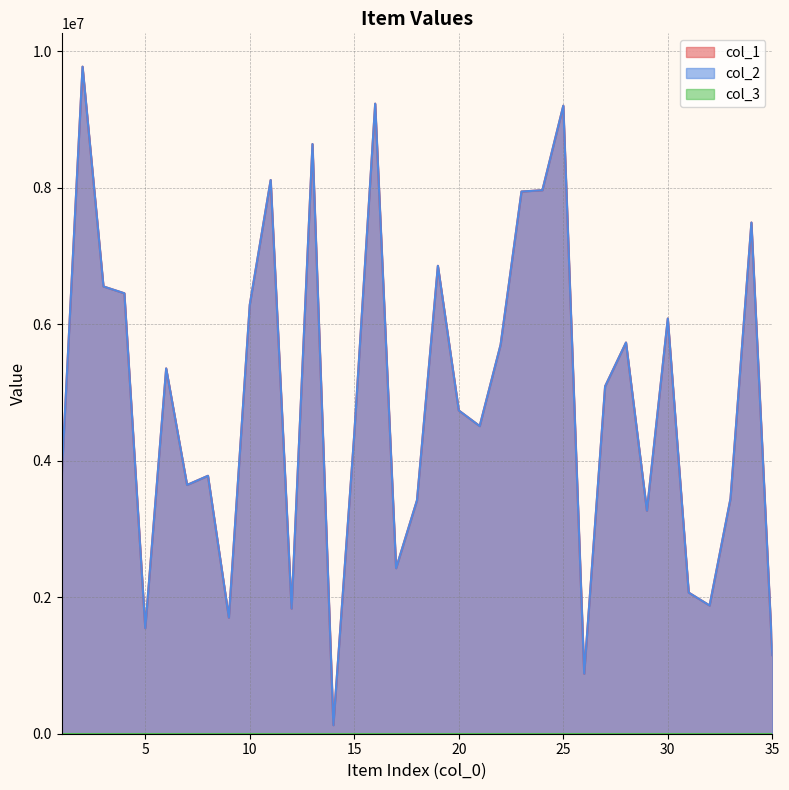

How many values in the col_2 series are below 4738110?

17